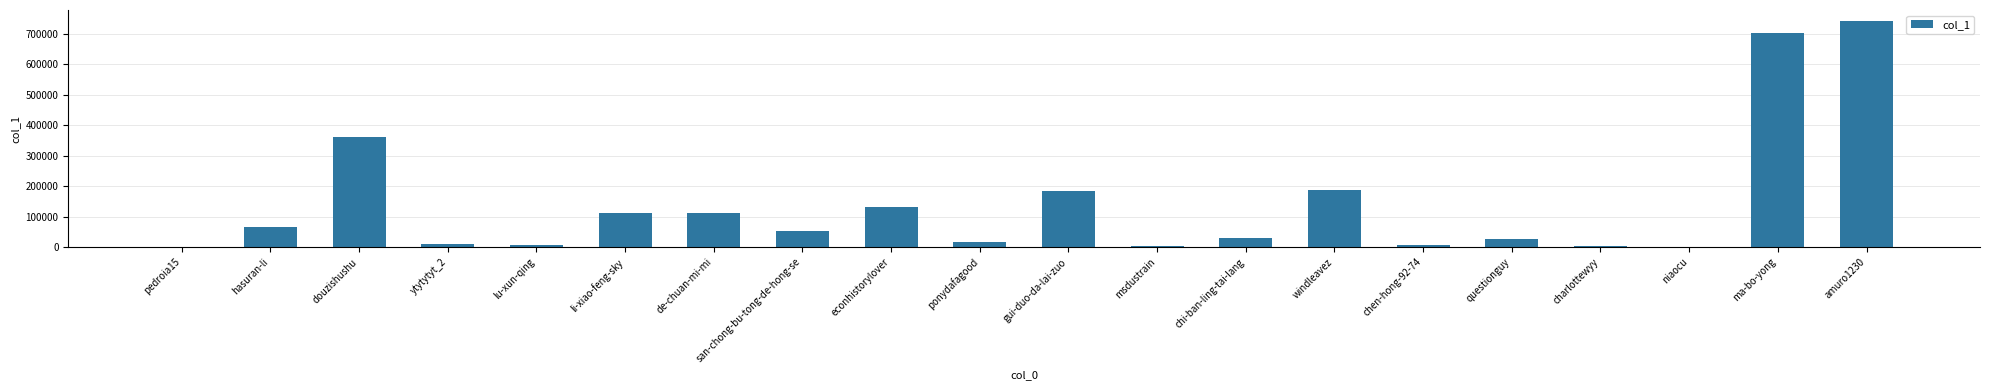

What is the greatest value displayed?

740624